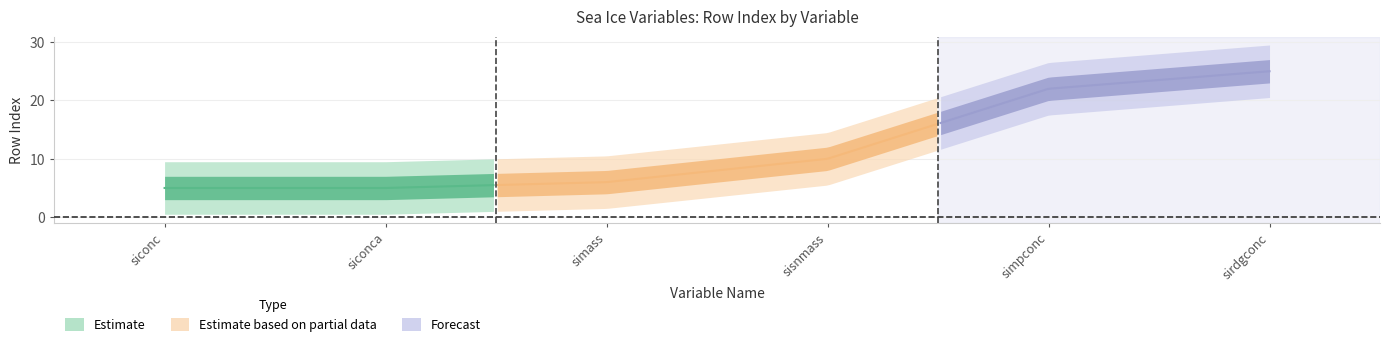

Reading left to right, list all the values displayed in this chart.

siconc=5	siconca=5	simass=6	sisnmass=10	simpconc=22	sirdgconc=25